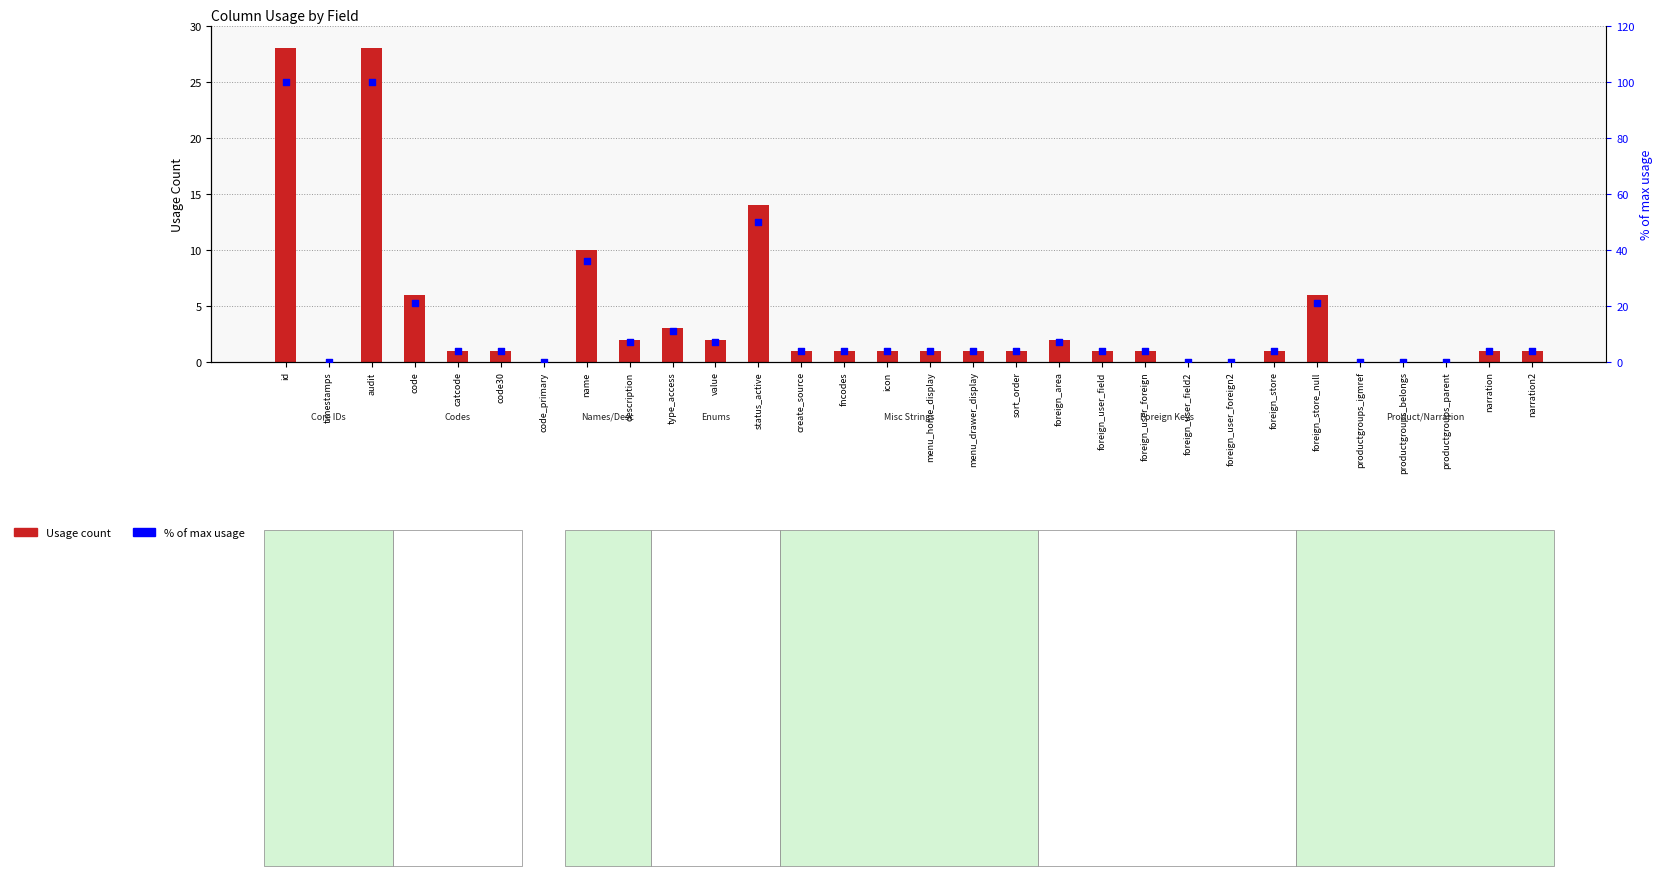

Which series contains the lowest Y value?

Usage